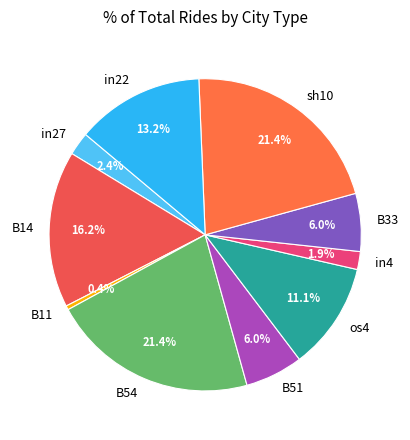

Is it true that B14 is 9% of the pie?

False